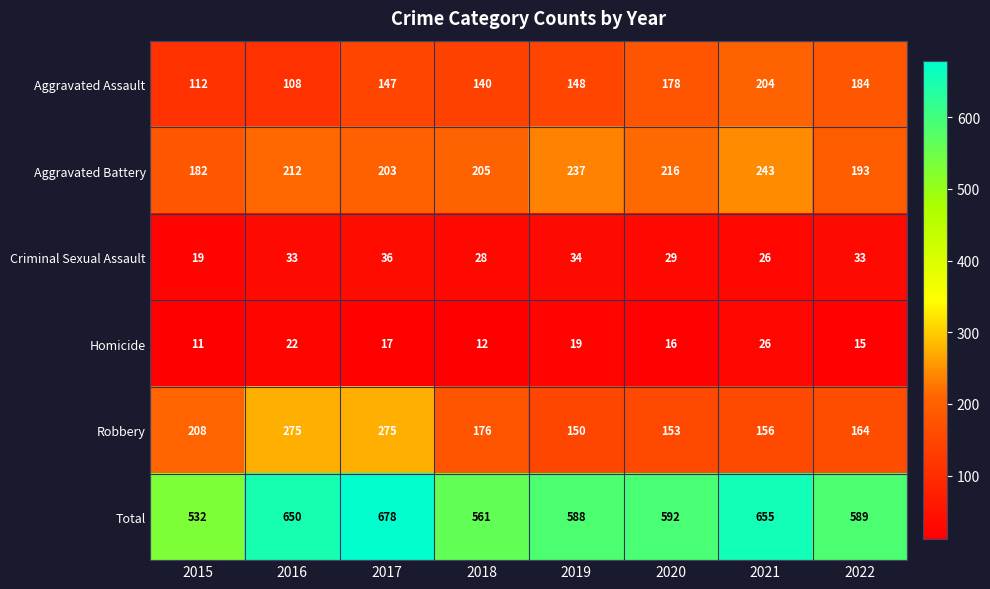

The Robbery series shows 93 at 2020. True or false?

False